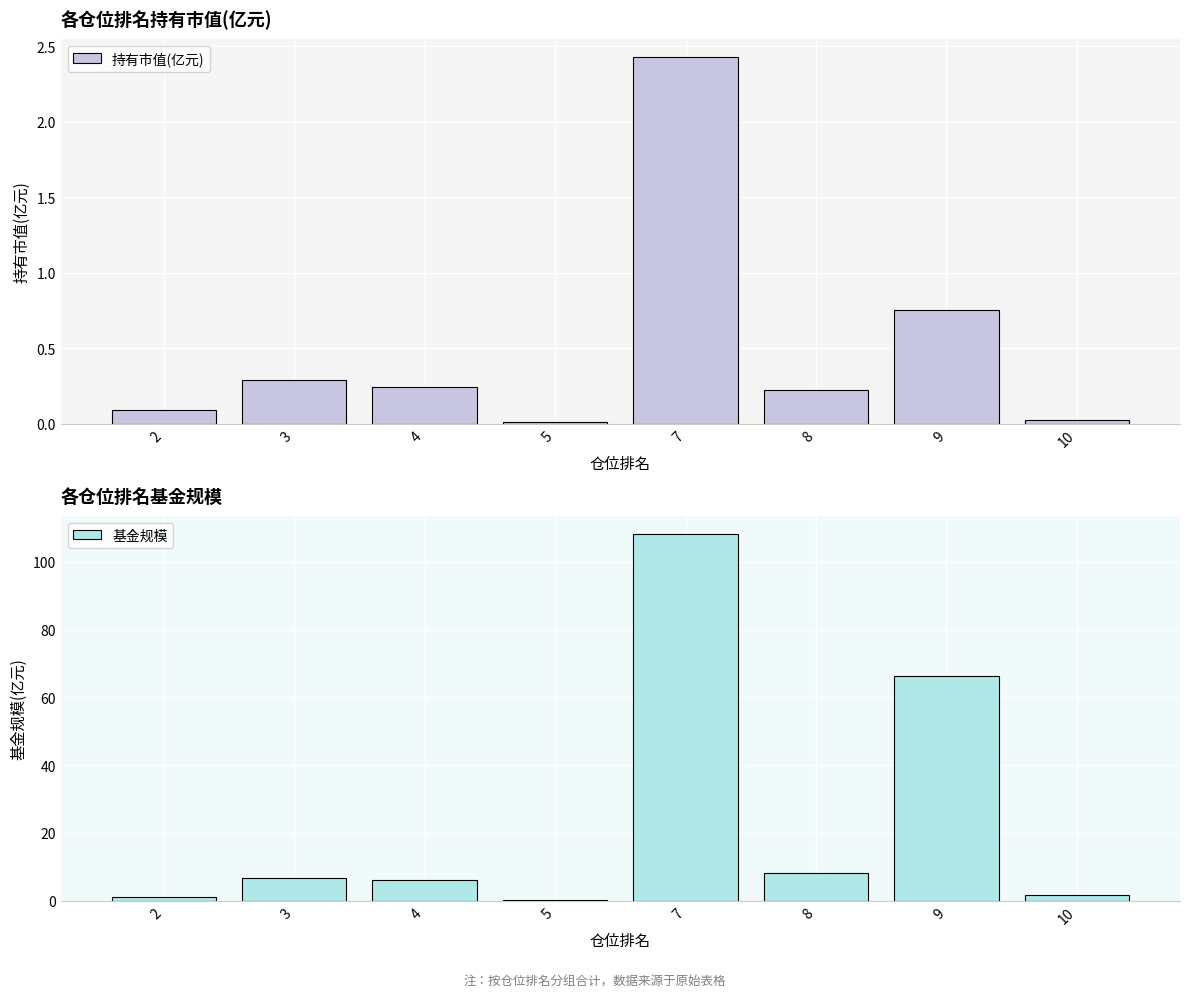

Reading left to right, what are all the values shown in this chart?

持有市值(亿元): 0.1	0.3	0.2	0.0	2.4	0.2	0.8	0.0
基金规模: 1.2	6.8	6.1	0.3	108.2	8.2	66.3	1.8